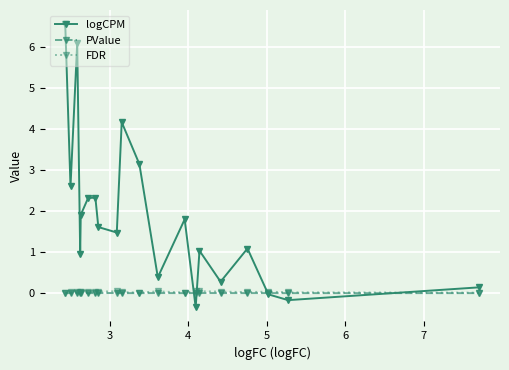

Count the number of data series in this chart.

3